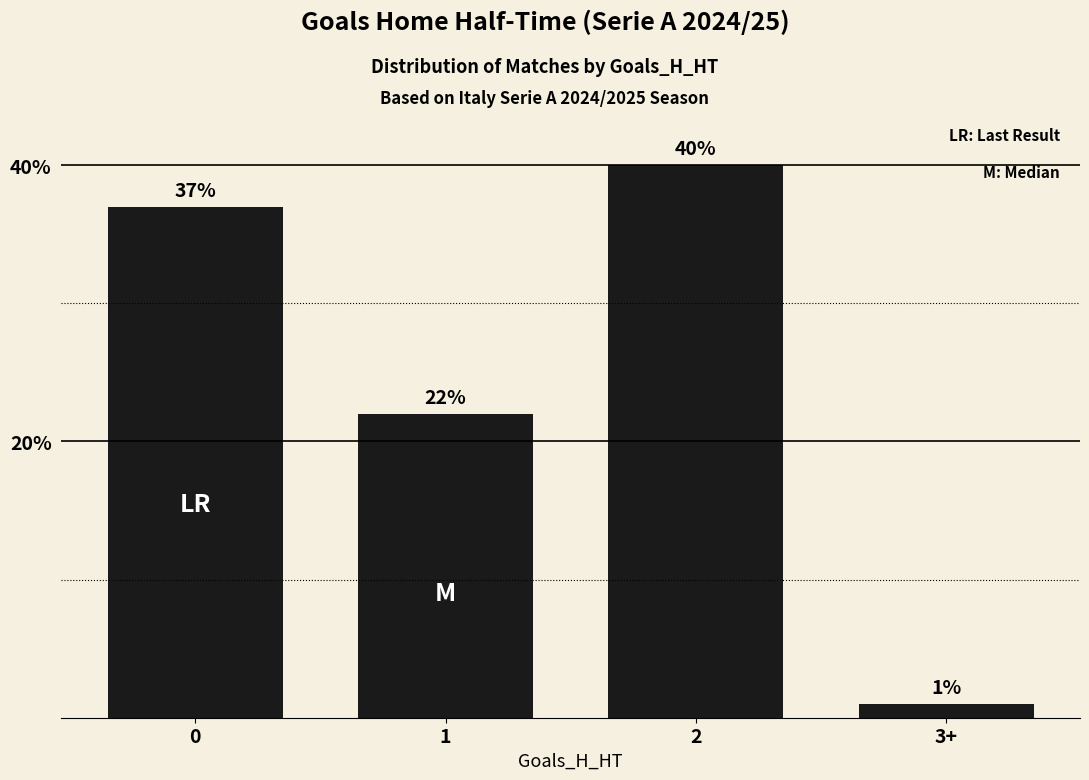

What is the greatest value displayed?

40